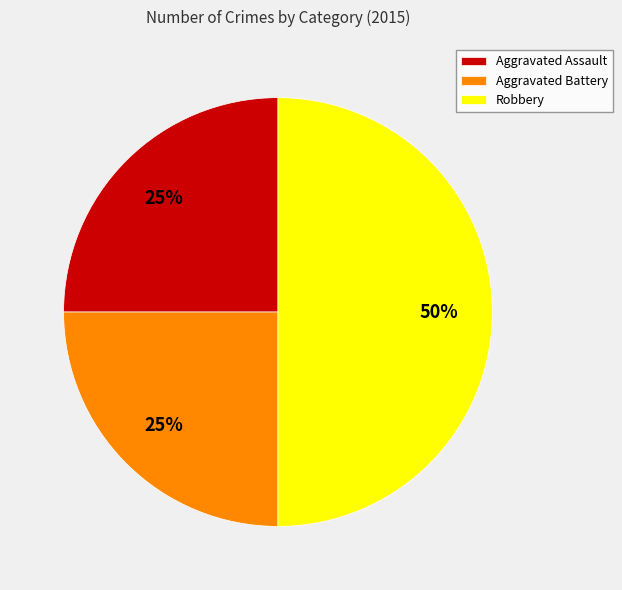

What percentage is the Robbery slice, to the nearest percent?

50%